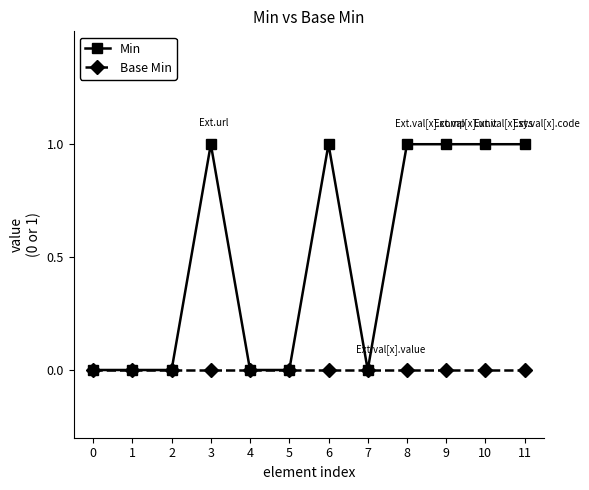

The Min series shows -1 at 5. True or false?

False